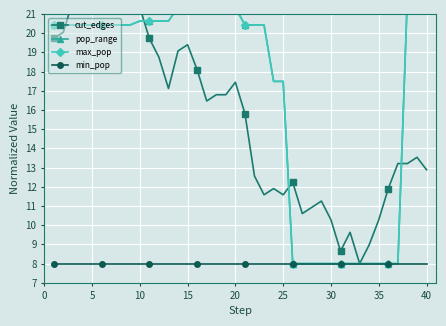

How many series are shown in this chart?

4